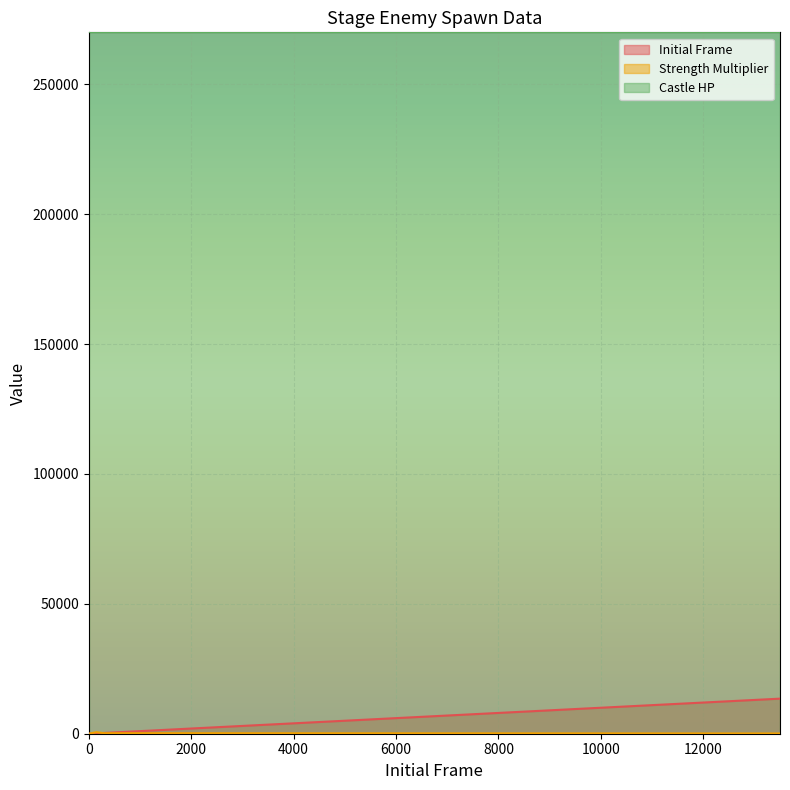

True or false: Strength Multiplier has a value of 88 at 1200.

False